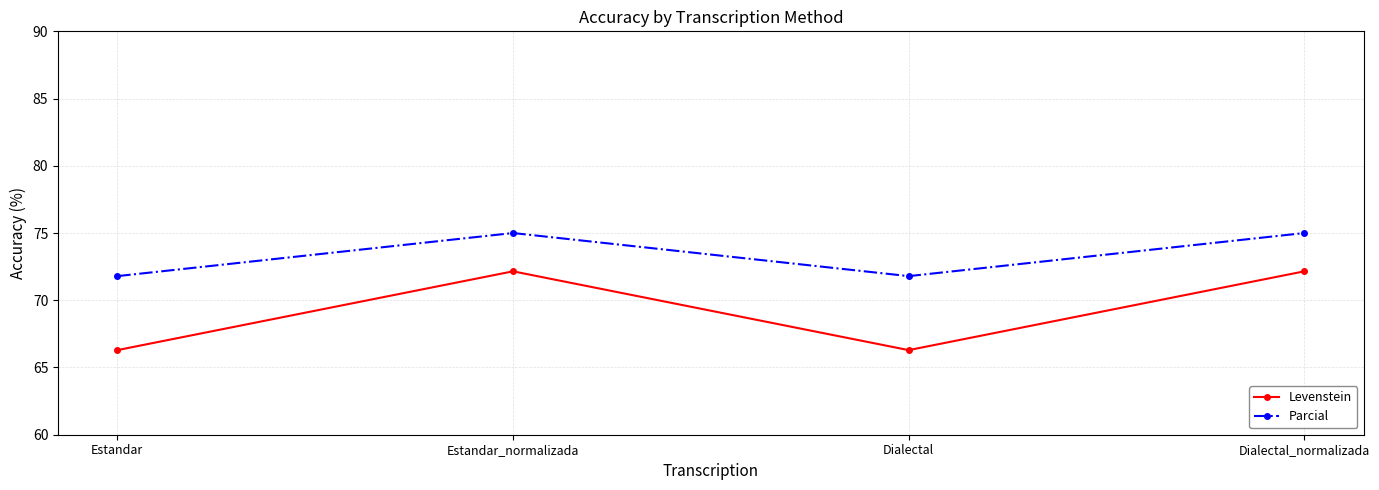

Reading left to right, extract all data points from this chart.

Levenstein: Estandar=66.3	Estandar_normalizada=72.2	Dialectal=66.3	Dialectal_normalizada=72.2
Parcial: Estandar=71.8	Estandar_normalizada=75.0	Dialectal=71.8	Dialectal_normalizada=75.0